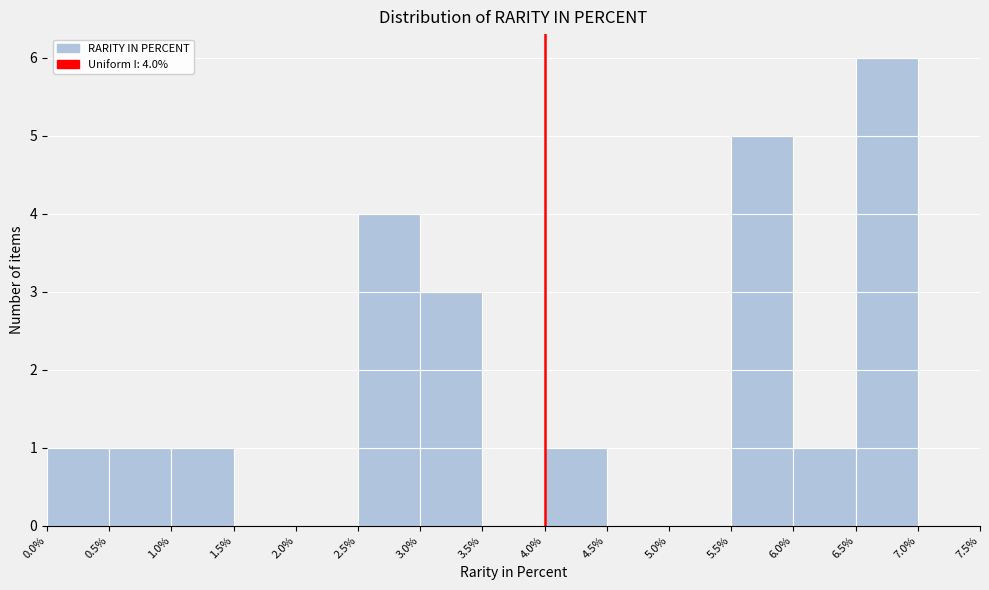

Which range on the x-axis has the tallest bar?

6.5% to 7.0%